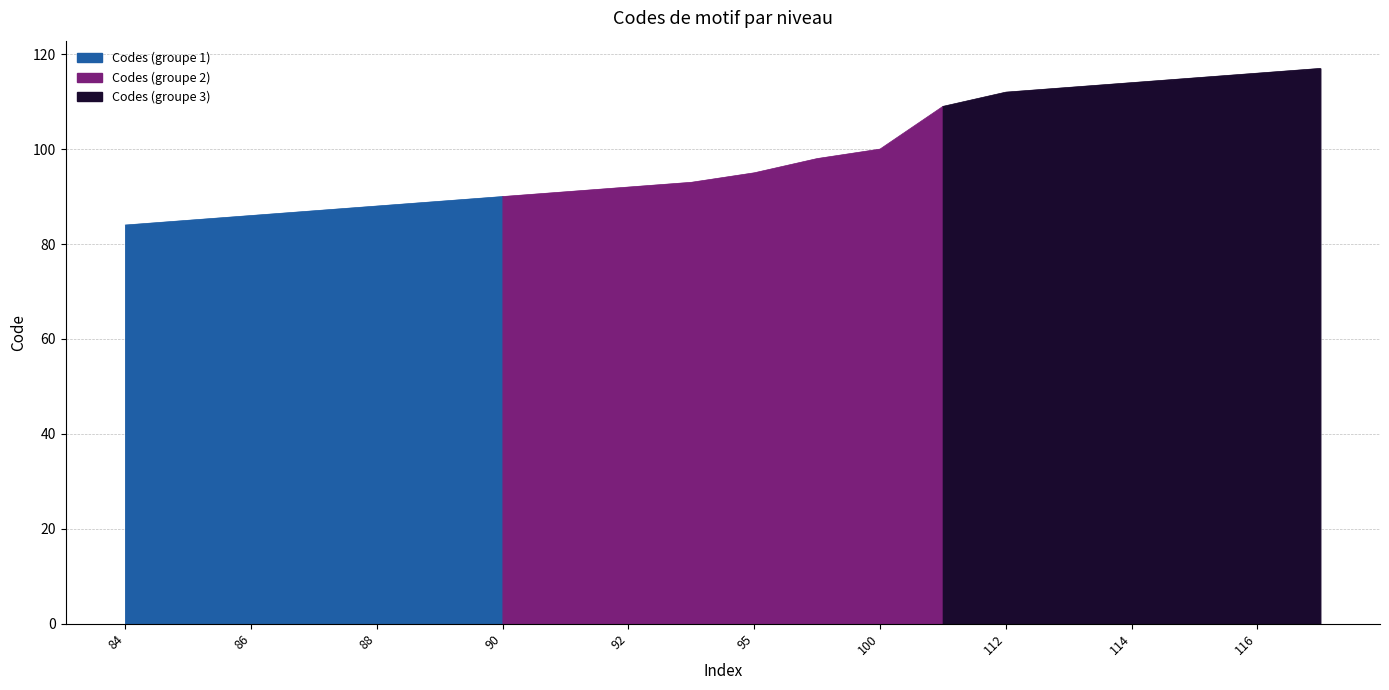

Reading left to right, extract all data points from this chart.

84	85	86	87	88	89	90	91	92	93	95	98	100	109	112	113	114	115	116	117